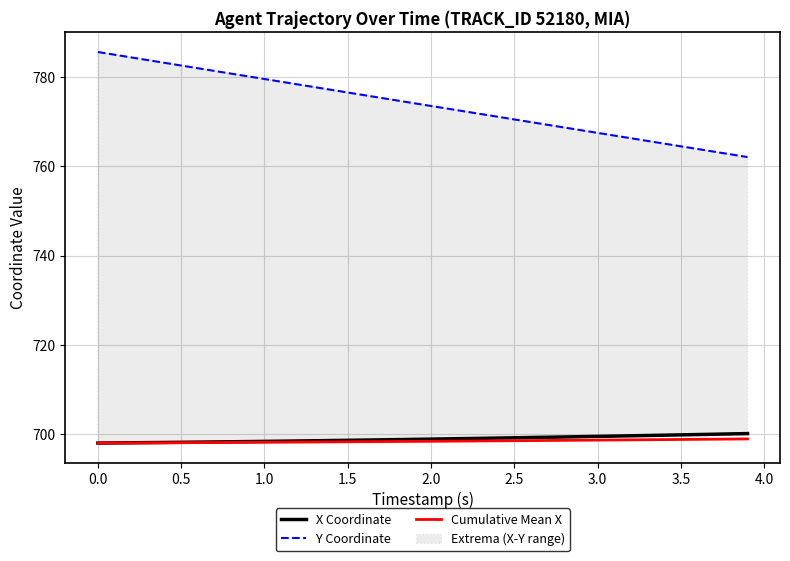

What value does the Cumulative Mean X series have at 1.5?

698.2